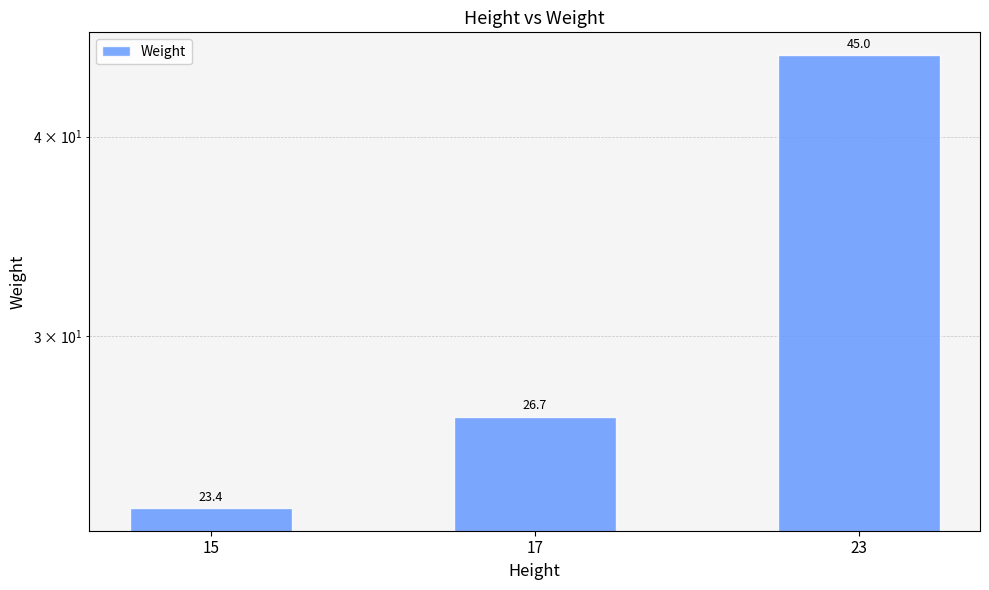

What is the value of the 3rd bar from the left?

45.0